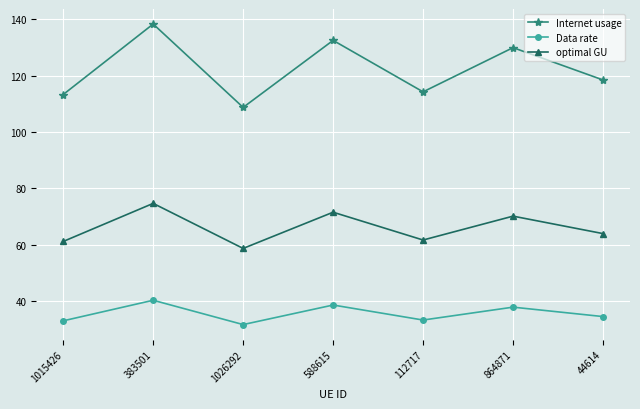

What is the average value of the optimal GU series?

66.0